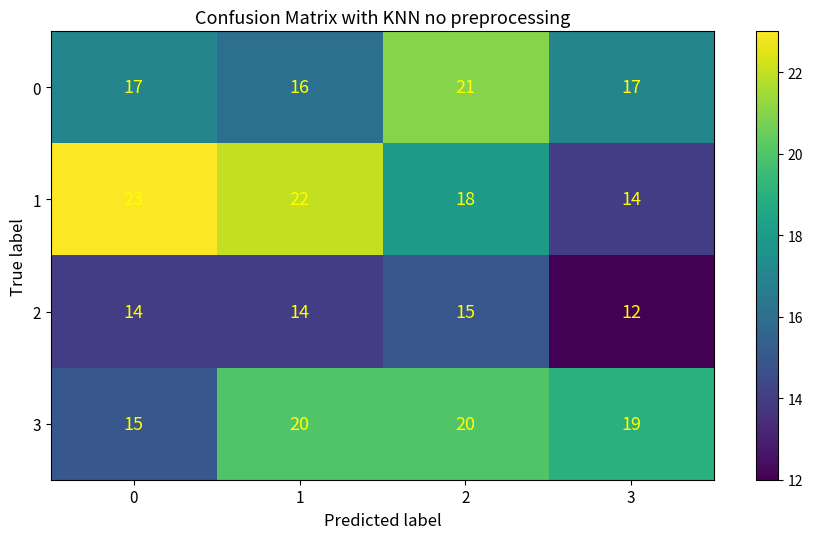

How many data points in 3 are less than 20?

2